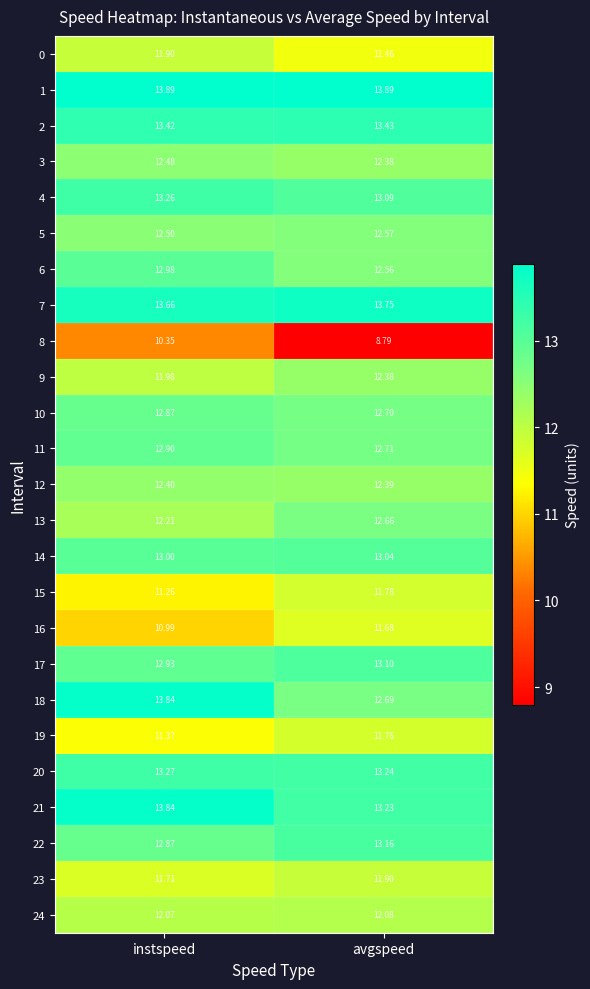

Is the value of 0 at instspeed greater than the value of 15 at avgspeed?

Yes